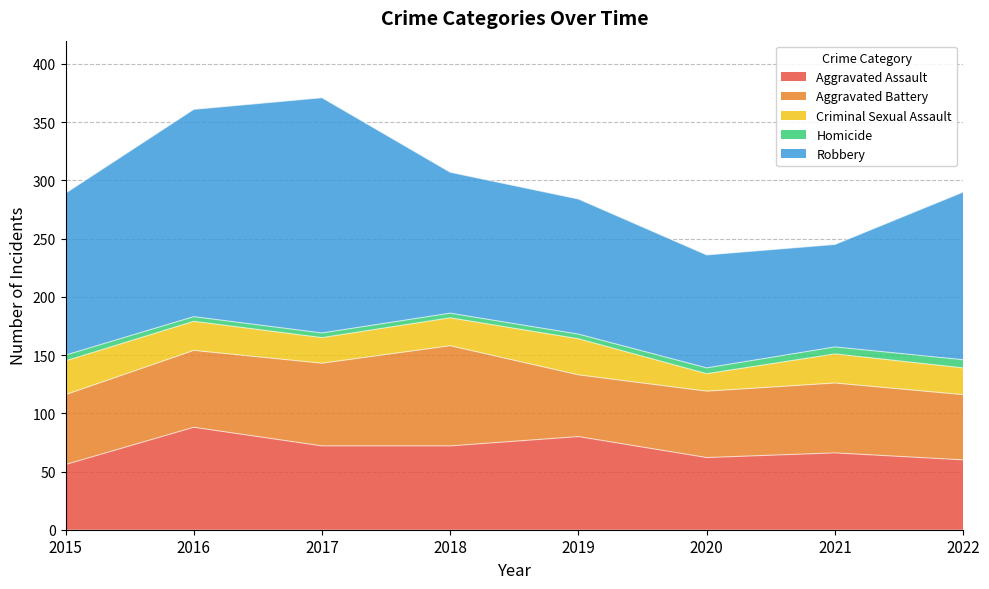

Between 2019 and 2021, which series saw the biggest shift?

Robbery